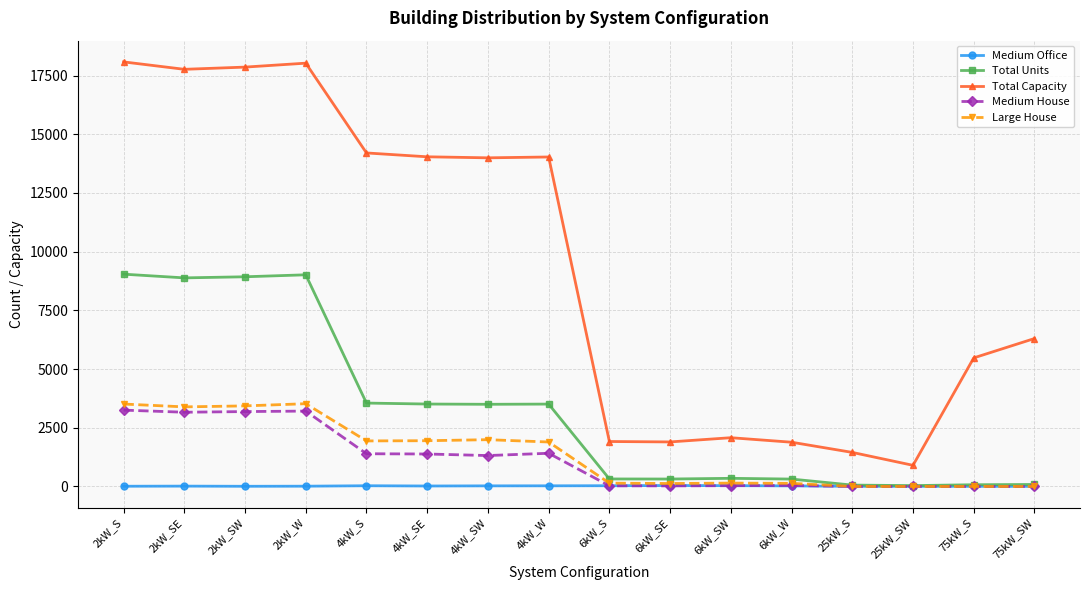

What is the approximate value of Total Units at 6kW_S?

319